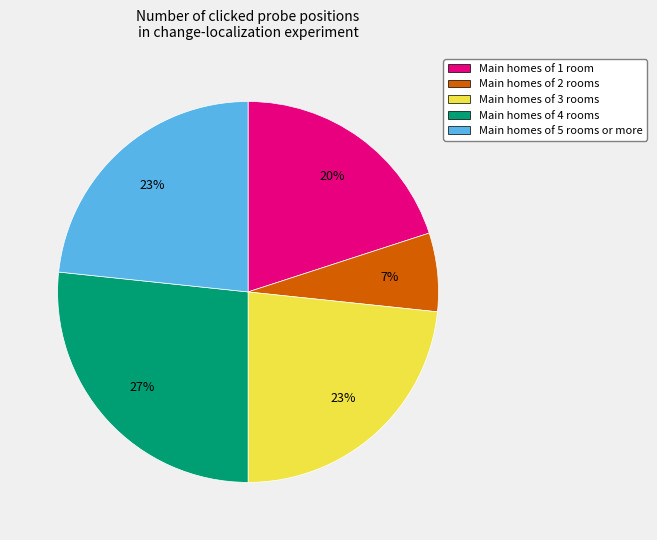

To the nearest percent, what is the average slice percentage?

20%